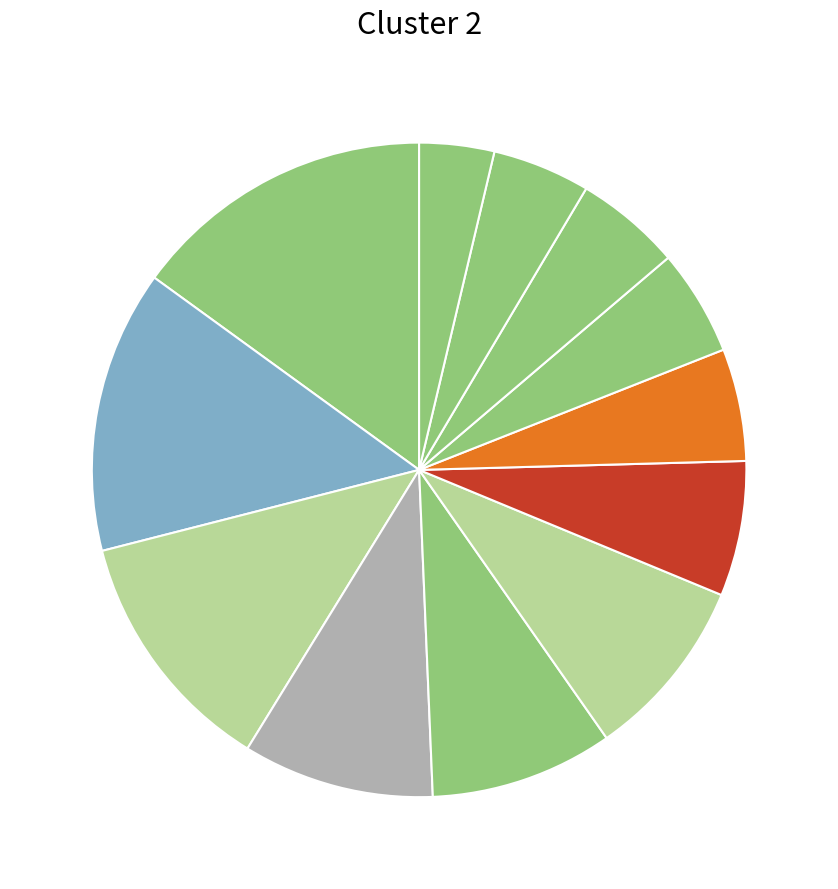

What is the smallest slice in the pie chart?

Kev Knight